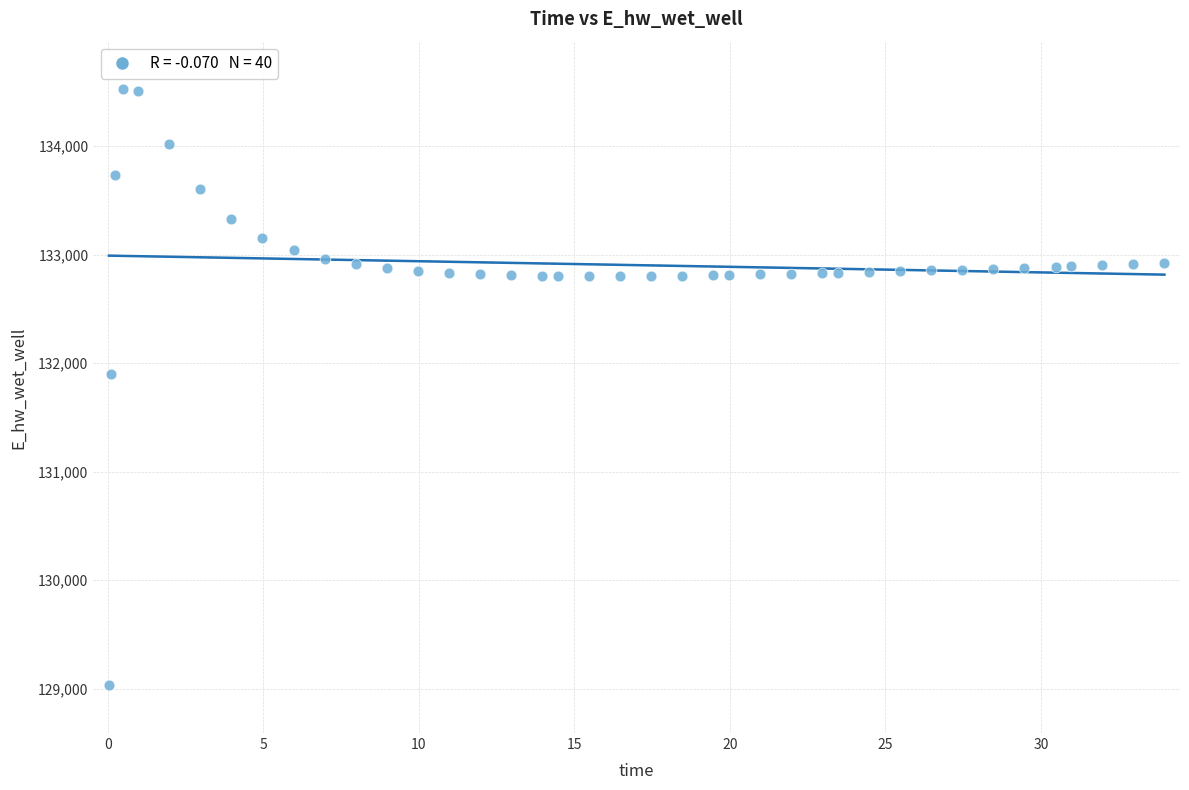

What is the range of X values (max minus min)?

33.9